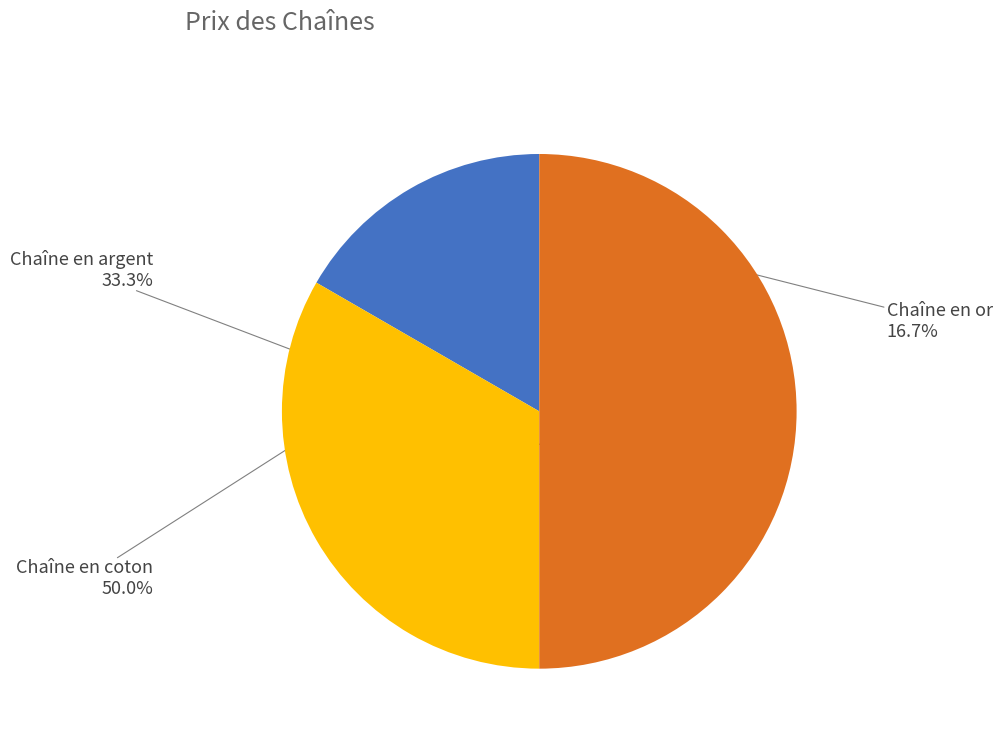

What is the change in value from Chaîne en or to Chaîne en coton?

+702